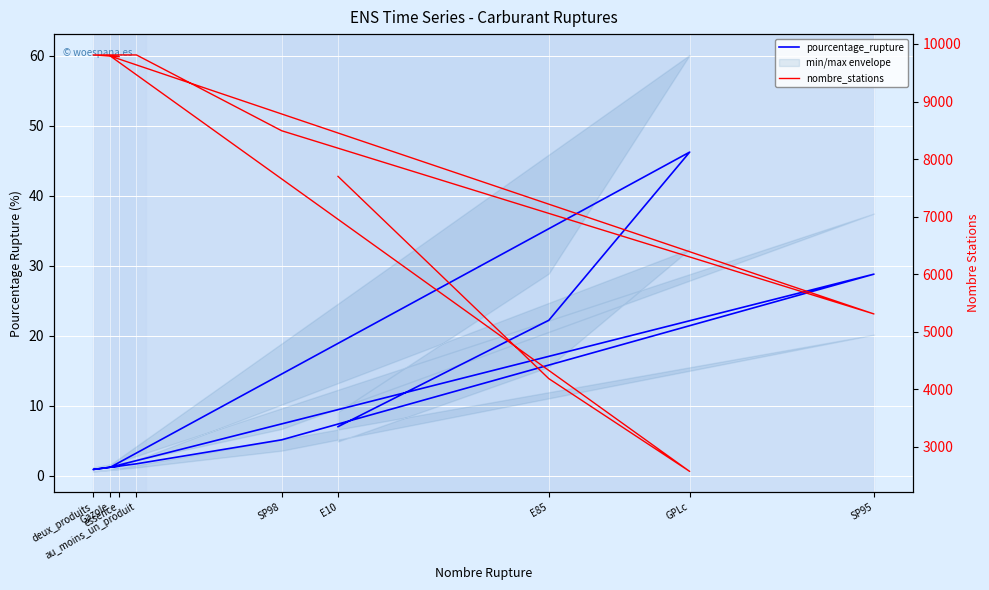

How many interior local valleys does the nombre_stations series have?

2